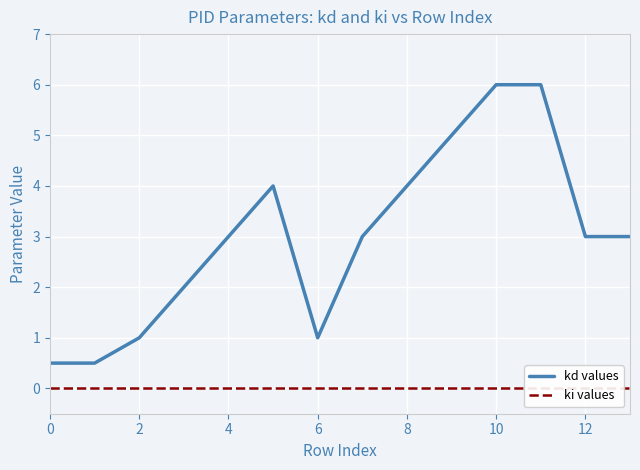

True or false: kd values has a value of 6.0 at 8.

False